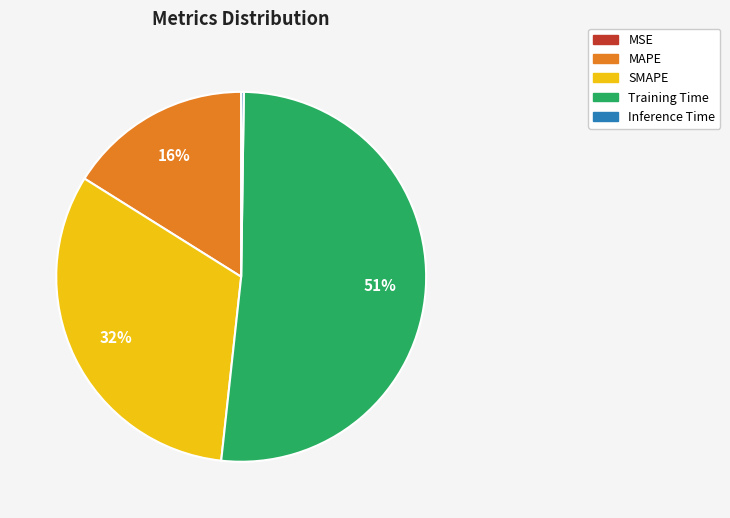

Approximately how many times larger is the value at SMAPE compared to Training Time?

0.6